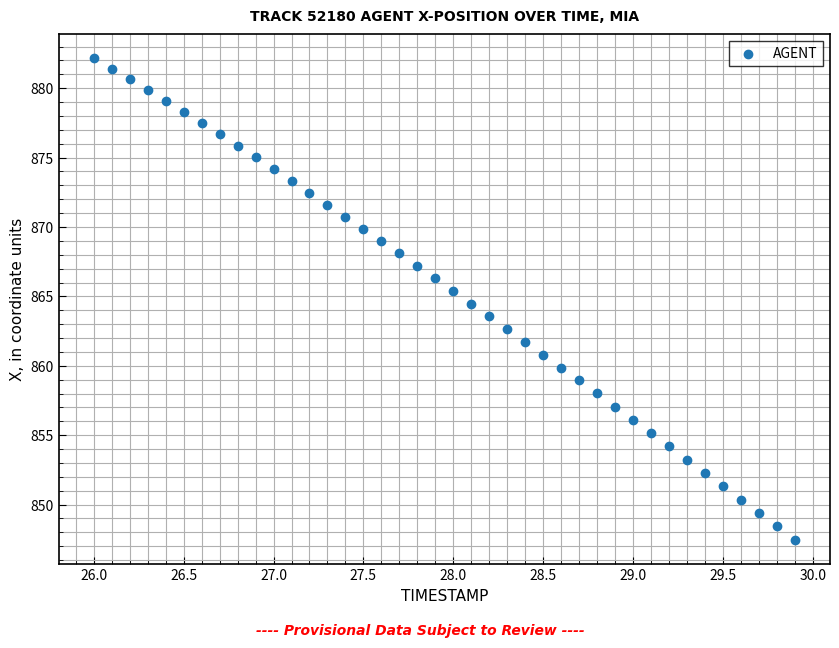

What is the range of Y values (max minus min)?

34.7